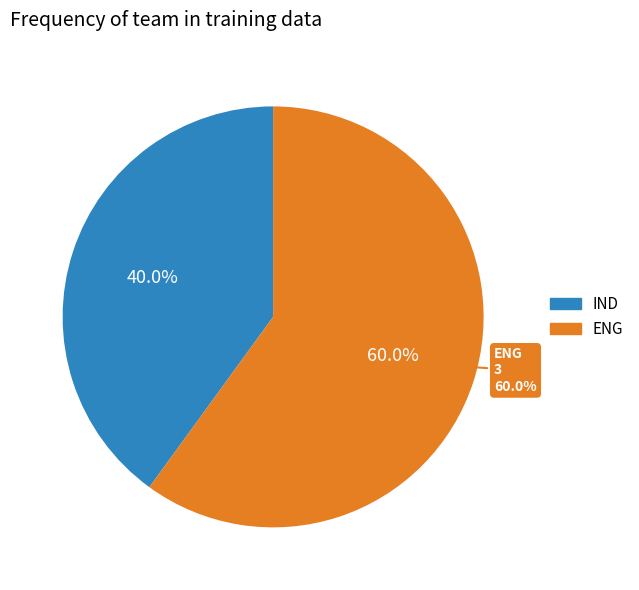

Rank the categories by value from lowest to highest.

IND, ENG